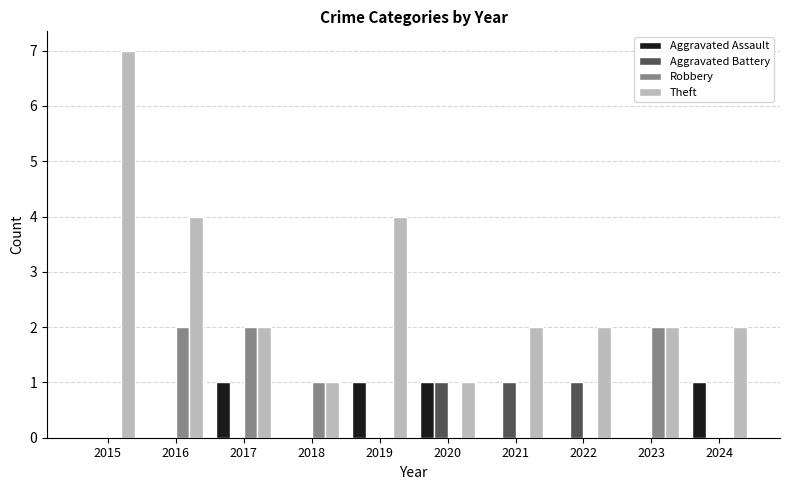

Reading left to right, list all the values displayed in this chart.

Aggravated Assault: 2015=0	2016=0	2017=1	2018=0	2019=1	2020=1	2021=0	2022=0	2023=0	2024=1
Aggravated Battery: 2015=0	2016=0	2017=0	2018=0	2019=0	2020=1	2021=1	2022=1	2023=0	2024=0
Robbery: 2015=0	2016=2	2017=2	2018=1	2019=0	2020=0	2021=0	2022=0	2023=2	2024=0
Theft: 2015=7	2016=4	2017=2	2018=1	2019=4	2020=1	2021=2	2022=2	2023=2	2024=2